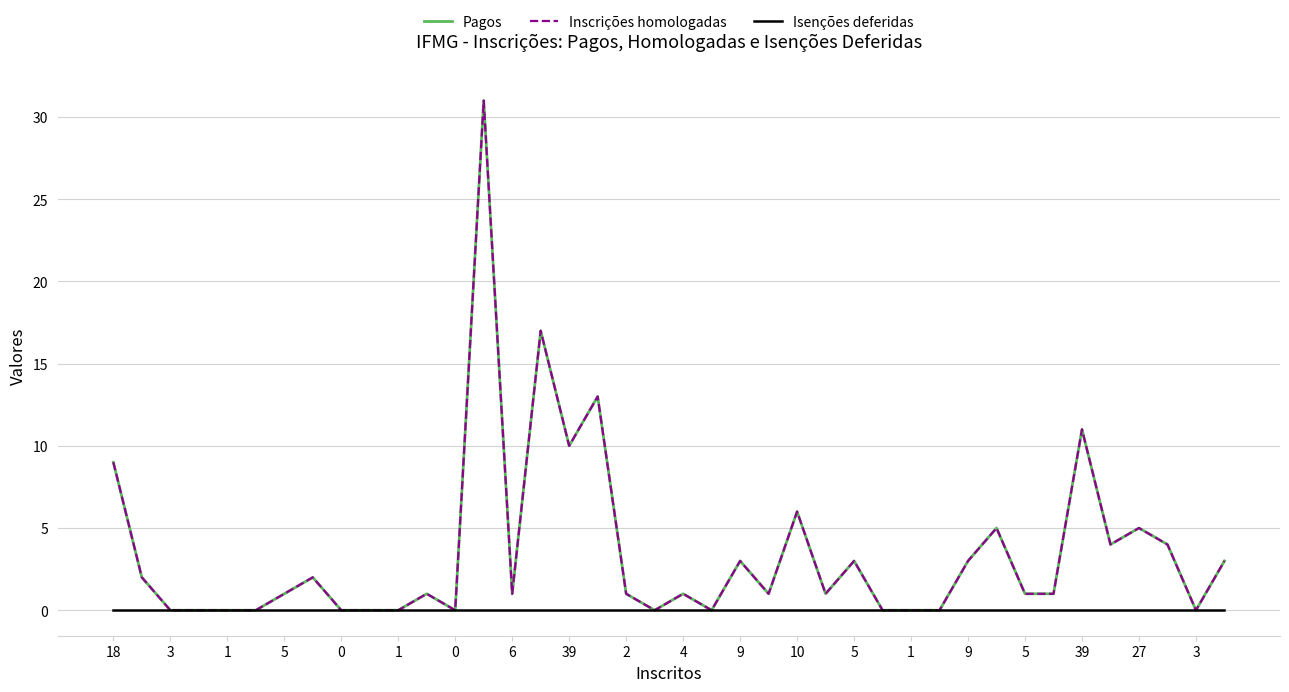

At how many categories does at least one series exceed 4?

9